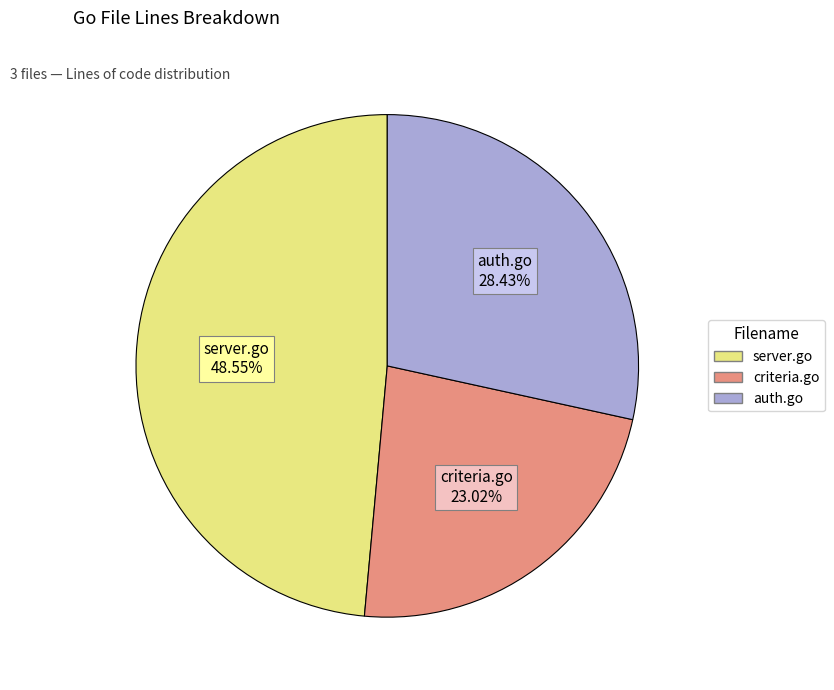

Between auth.go and server.go, which is larger?

server.go